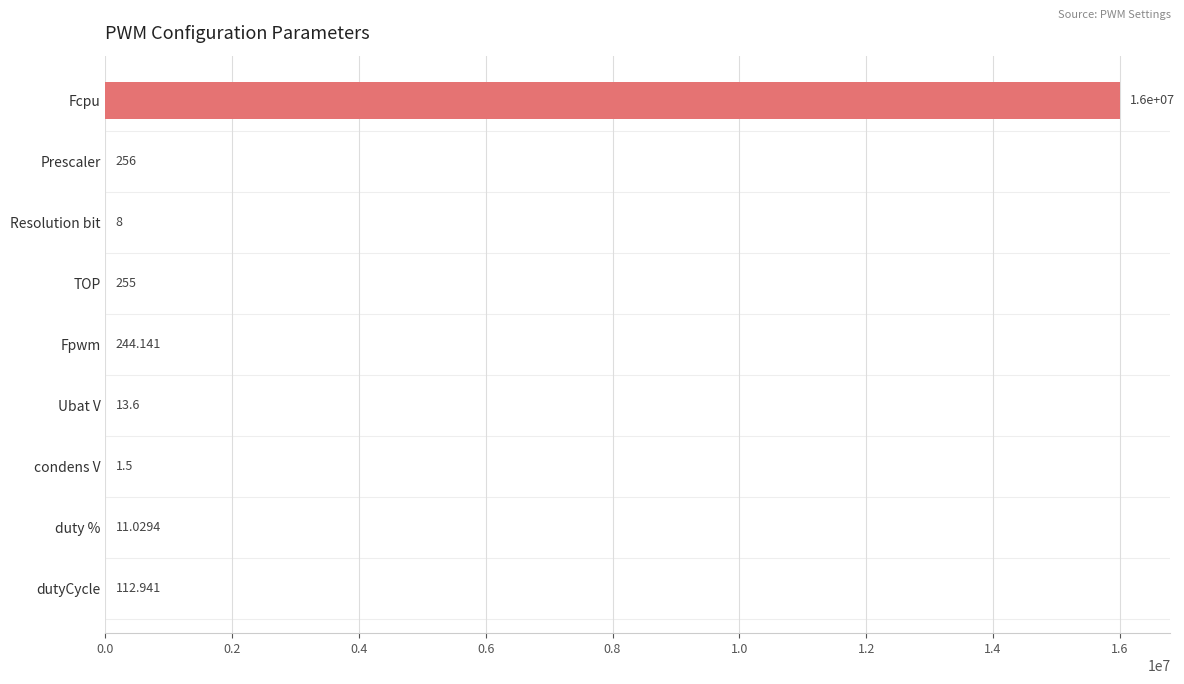

Between Fpwm and Fcpu, which is larger?

Fcpu